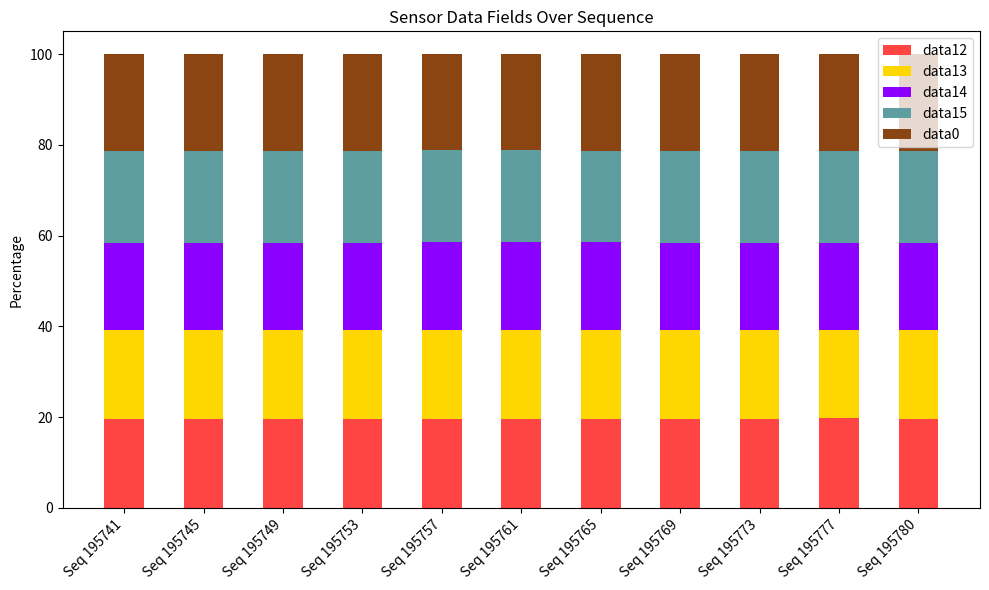

What is the difference between the second highest and second lowest values in the data12 series?

0.1